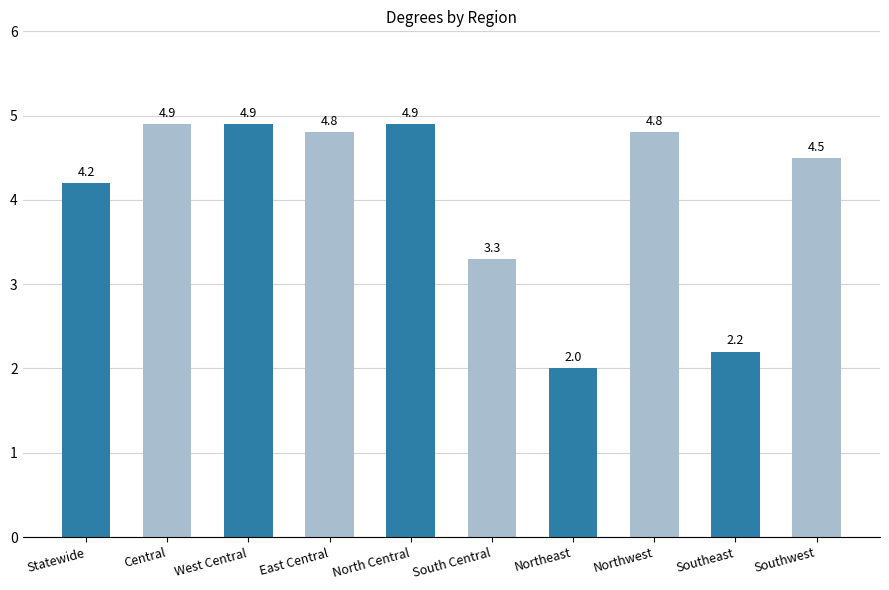

How many values are below 4?

3